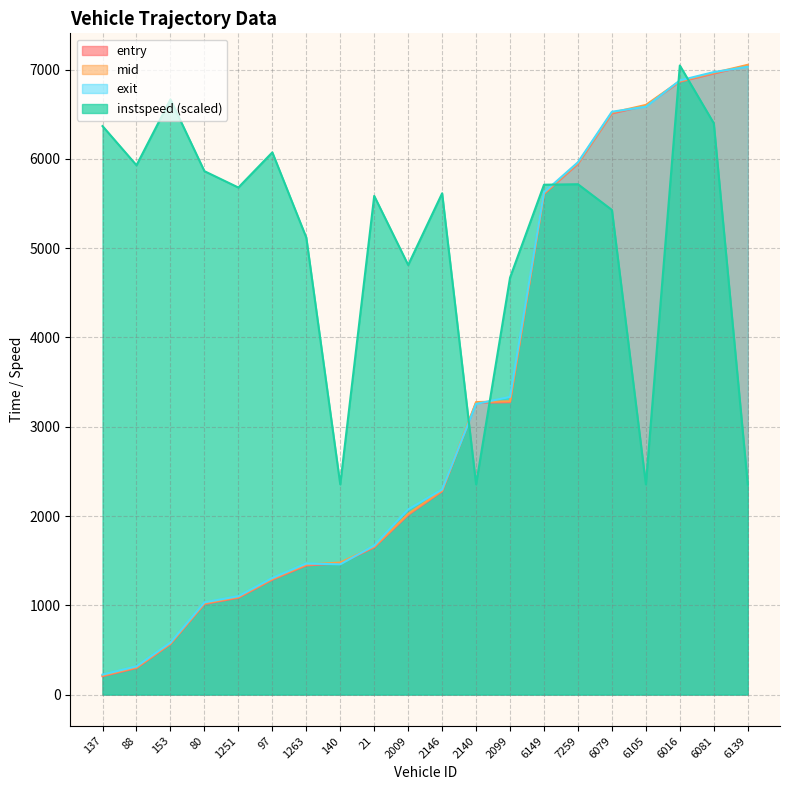

True or false: entry has a value of 5944.0 at 7259.

True